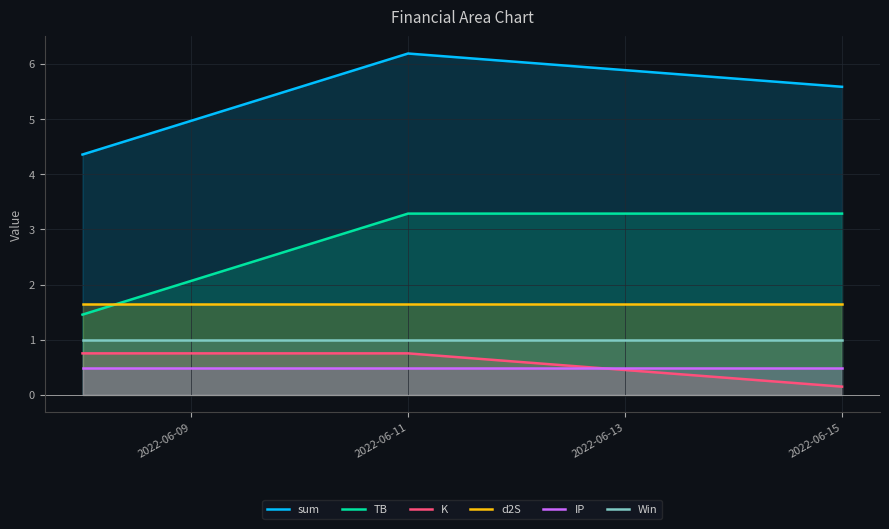

What is the highest value of the Win series?

1.0